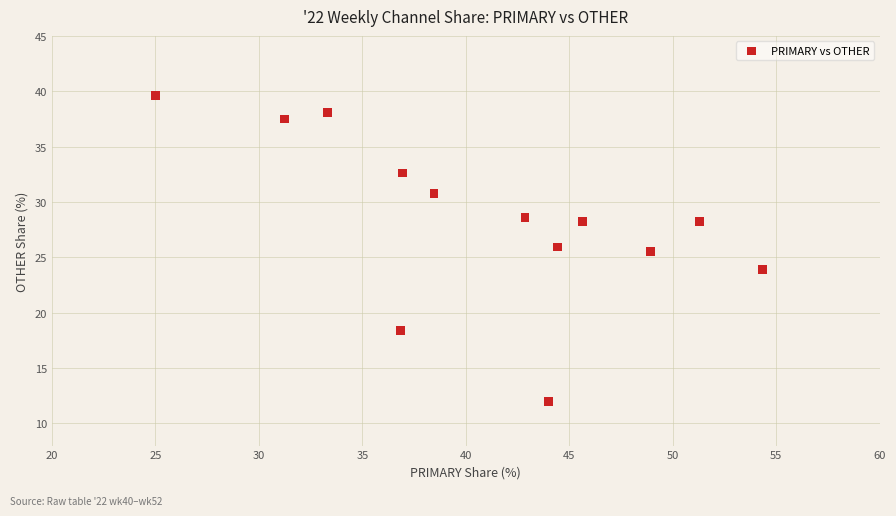

What is the range of X values (max minus min)?

29.3